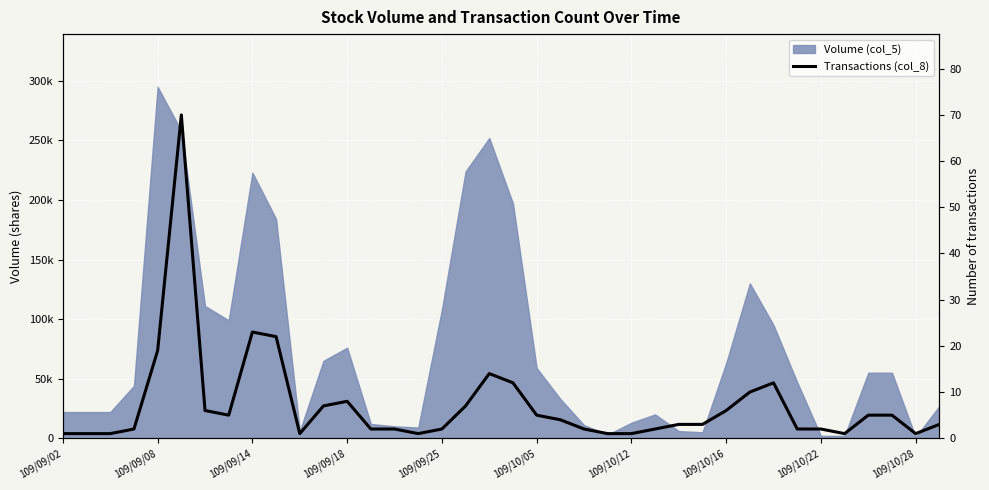

How many data points are less than 3?

17